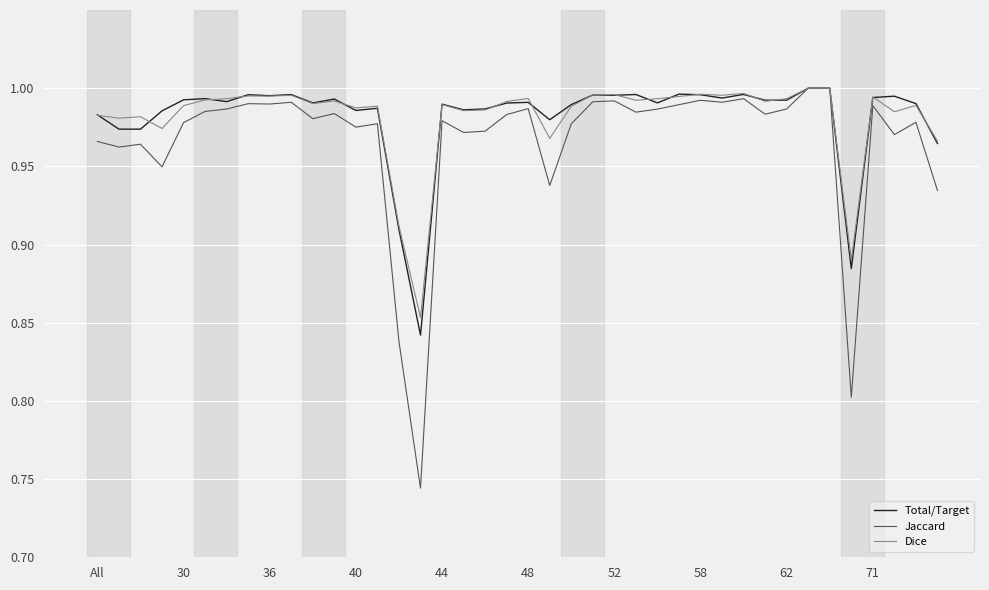

How many lines are shown in the chart?

3